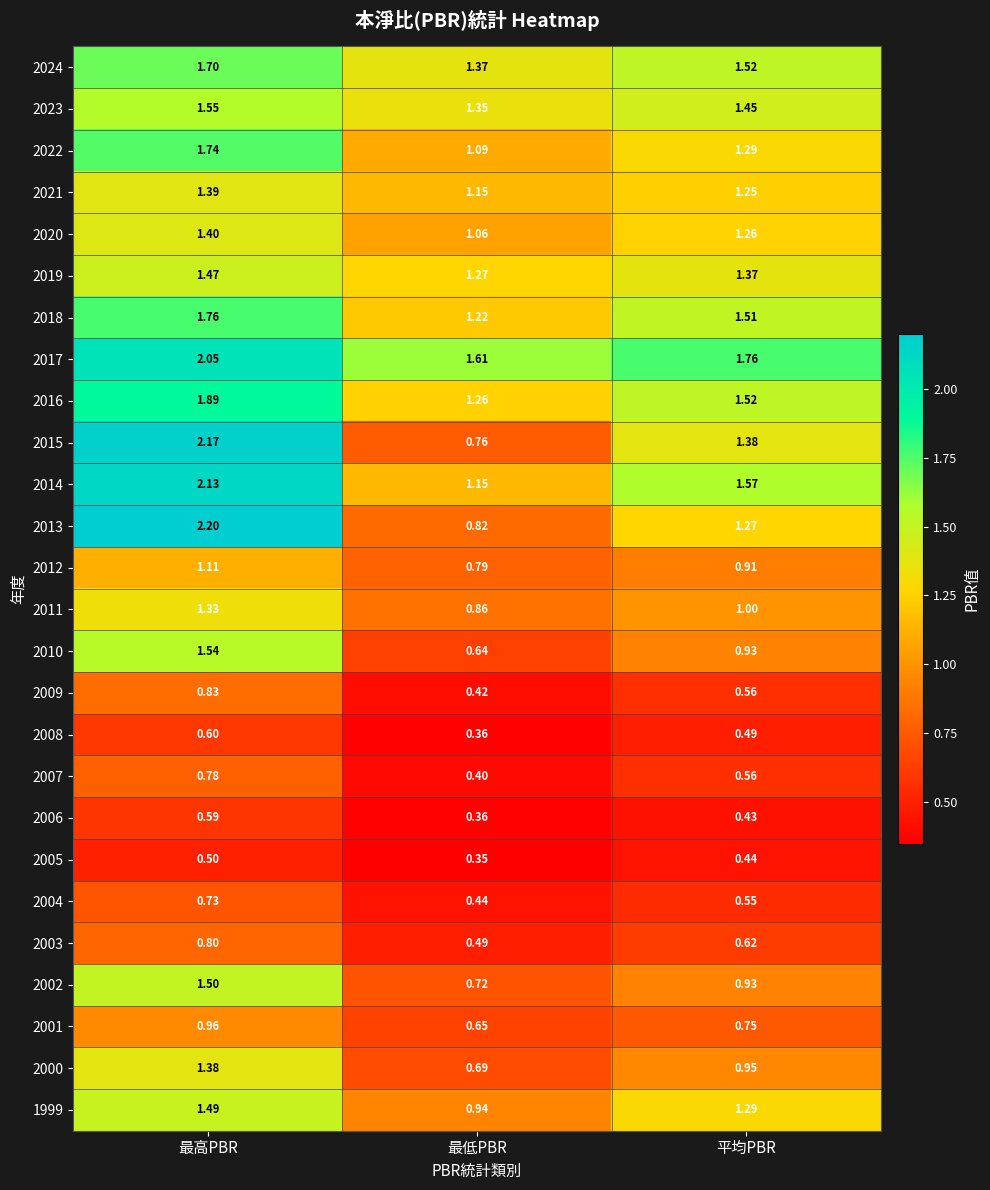

Which category has the lowest value in the 2017 series?

最低PBR